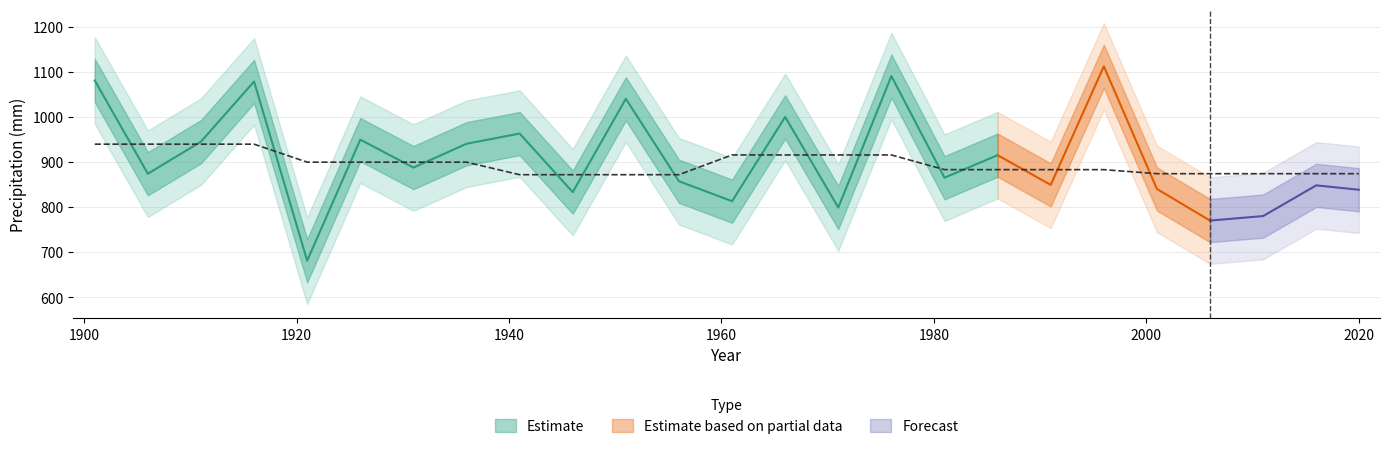

Reading right to left, extract all data points from this chart.

2020=873.7	2016=873.7	2011=873.7	2006=873.7	2001=873.7	1996=882.7	1991=882.7	1986=882.7	1981=882.7	1976=915.2	1971=915.2	1966=915.2	1961=915.2	1956=871.4	1951=871.4	1946=871.4	1941=871.4	1936=899.2	1931=899.2	1926=899.2	1921=899.2	1916=939.2	1911=939.2	1906=939.2	1901=939.2